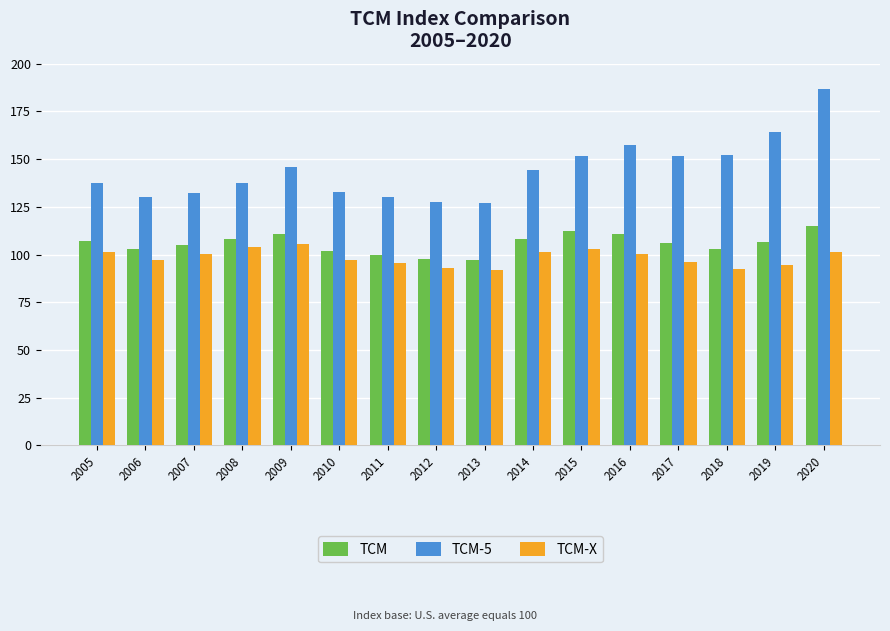

What is the sum of the TCM values at 2019 and 2014?

214.3